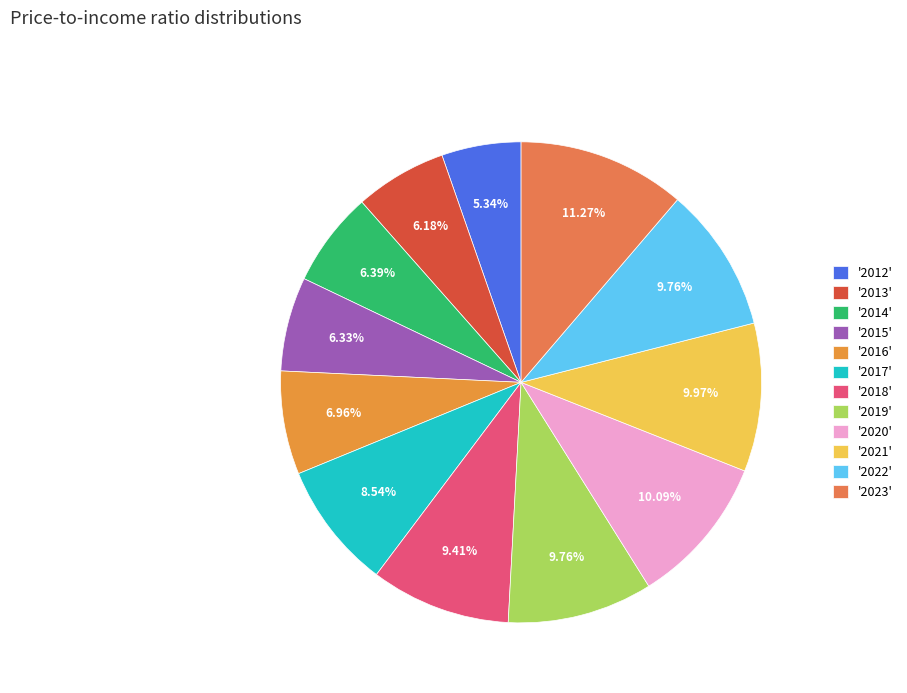

Count the number of slices in the pie.

12